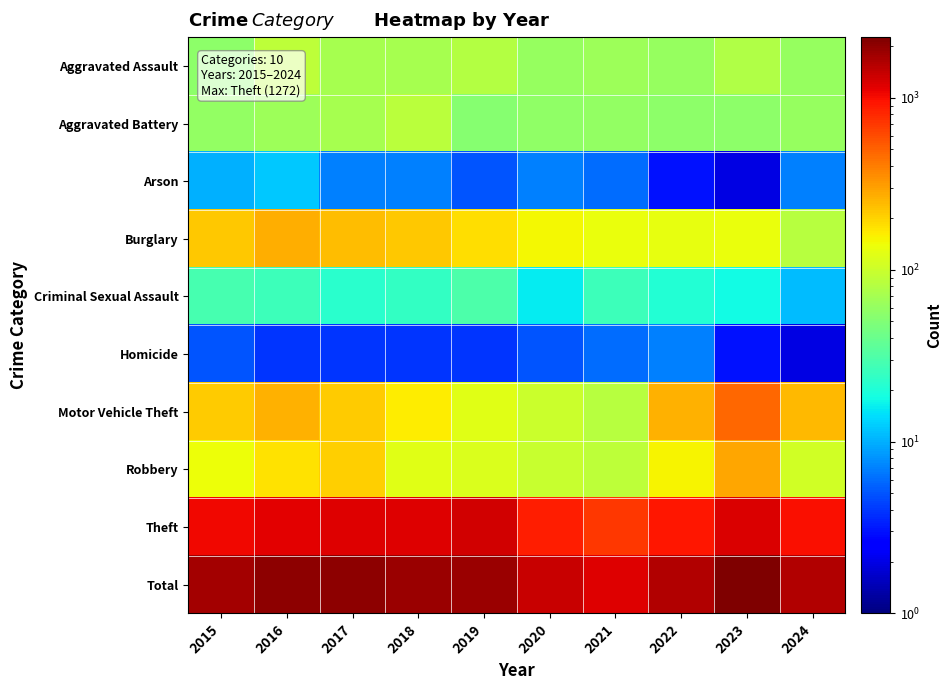

Between 2016 and 2023, which series saw the biggest shift?

Motor Vehicle Theft